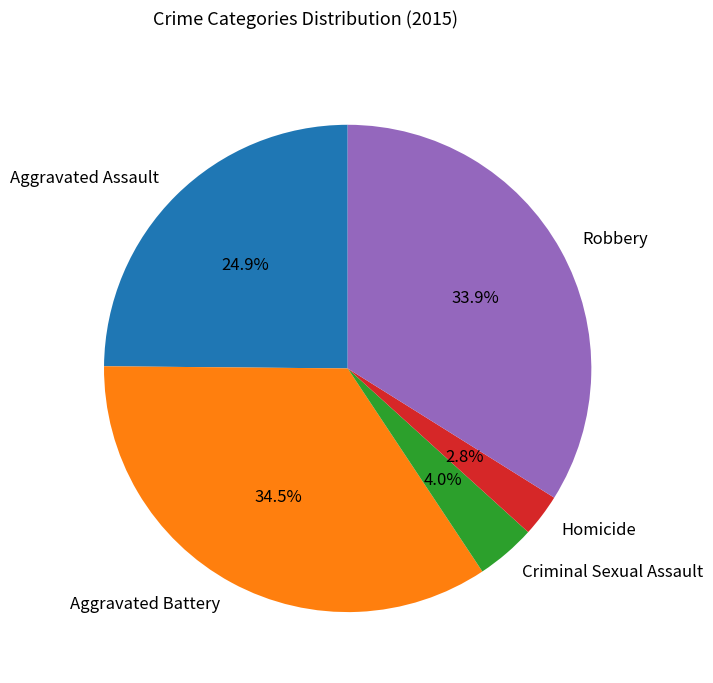

To the nearest percent, what is the difference between the largest and smallest slice percentages?

32%